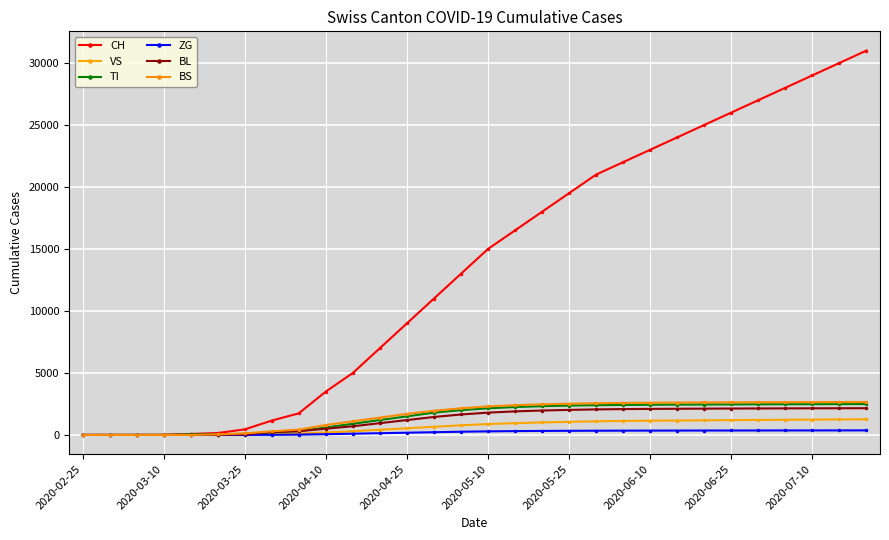

True or false: VS has more than 0 interior local peaks.

False